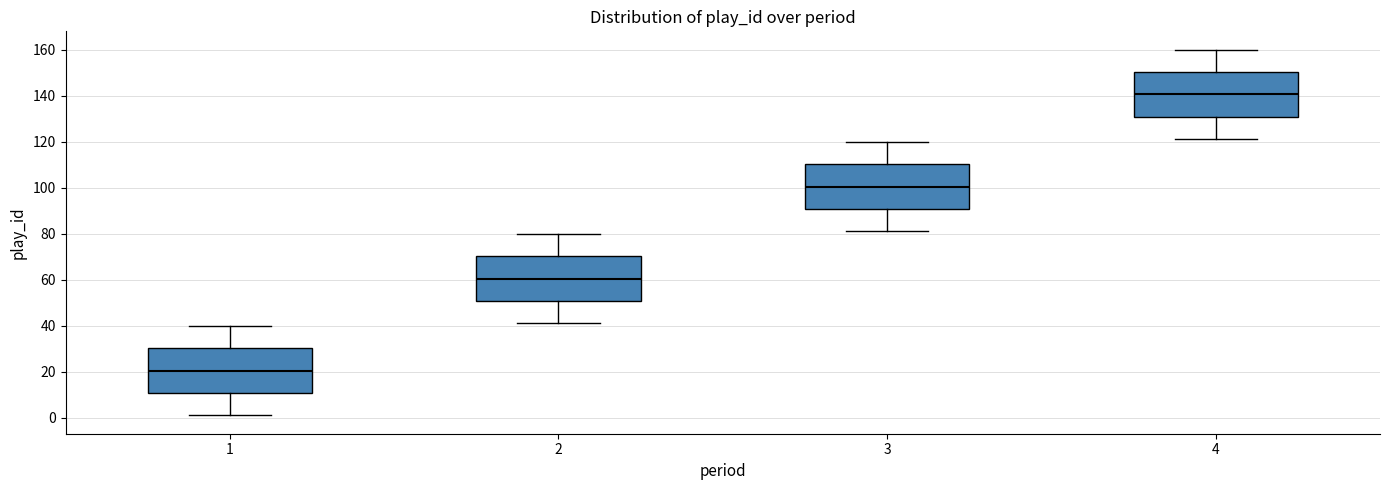

Reading left to right, transcribe this box plot: for each box, give where its median line is, the range the box spans, and where its two whiskers end, as read against the y-axis. The values are not printed on the chart, so give them approximately, as read against the axis.

1: median 20, box 10 to 30, whiskers 2 to 40
2: median 60, box 50 to 70, whiskers 42 to 80
3: median 100, box 90 to 110, whiskers 82 to 120
4: median 140, box 130 to 150, whiskers 122 to 160